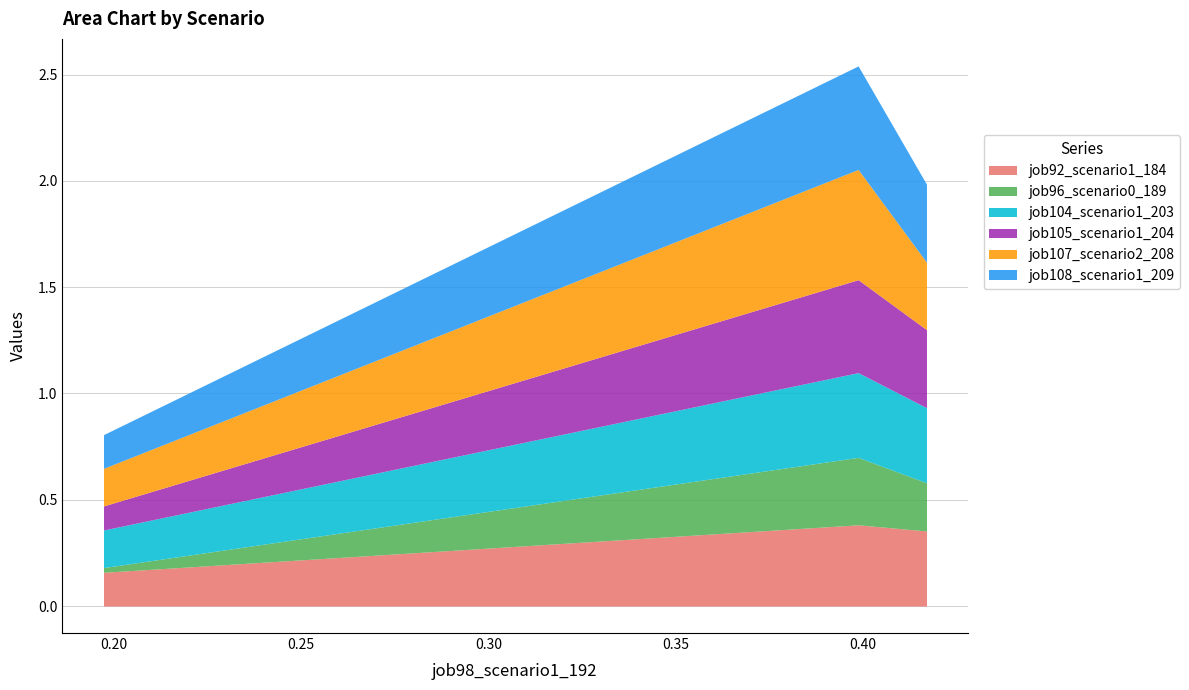

Does the chart have visible grid lines?

Yes